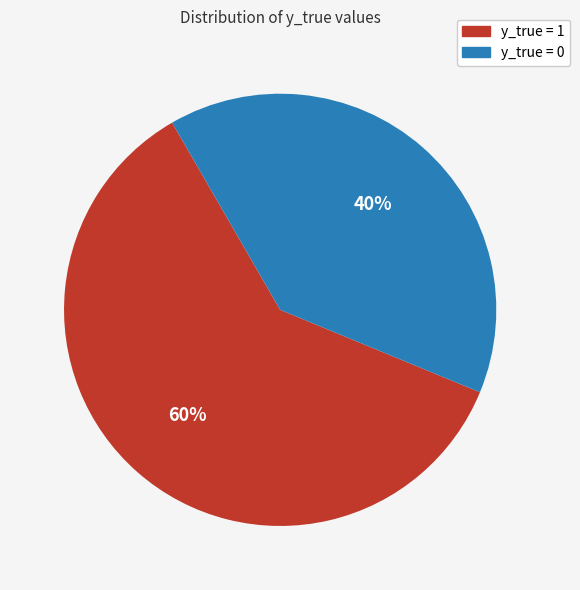

To the nearest percent, what percentage of the pie is y_true = 0?

40%